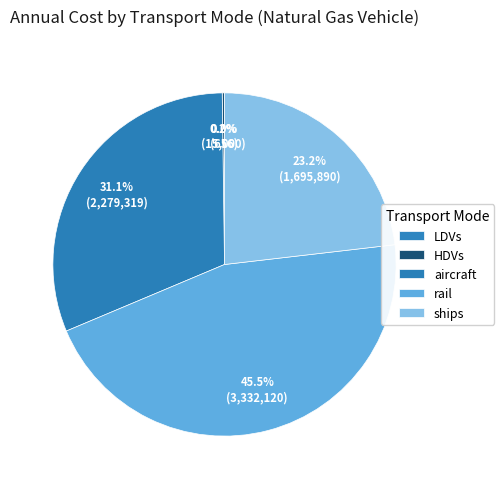

Does rail represent more than half of the total?

No